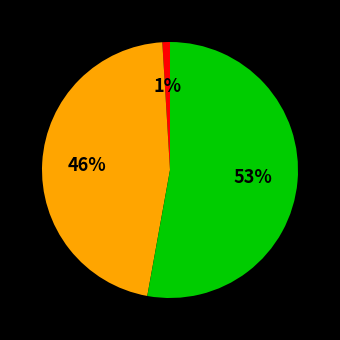

Is there any slice that represents more than half of the pie?

Yes